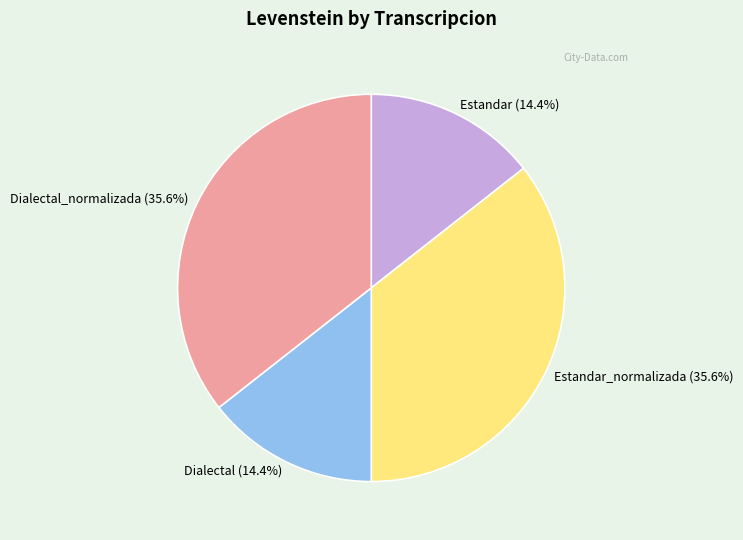

To the nearest percent, what portion does Dialectal represent?

14%